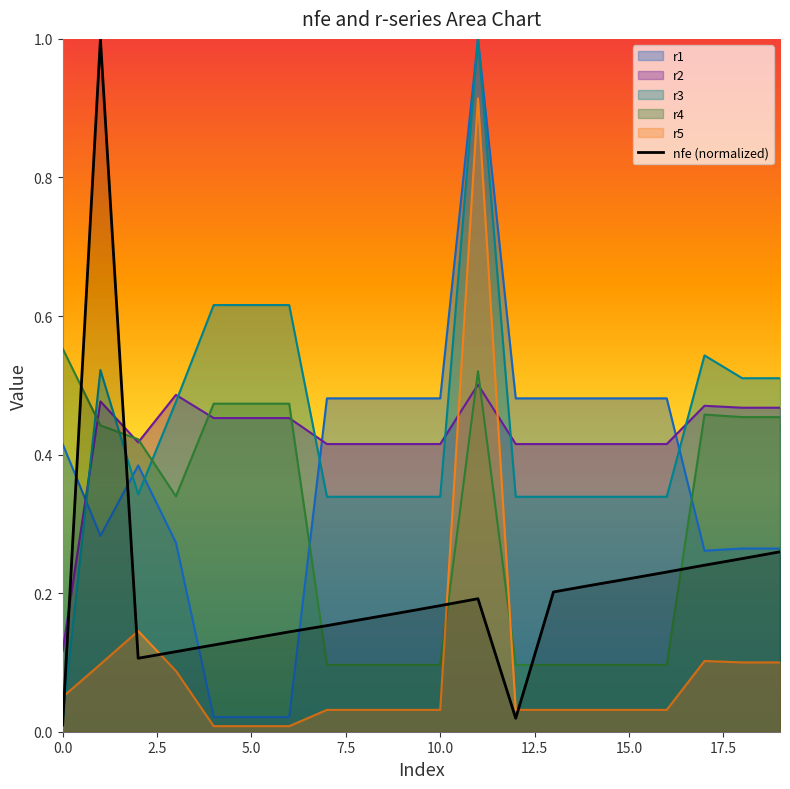

Does the chart have visible grid lines?

No